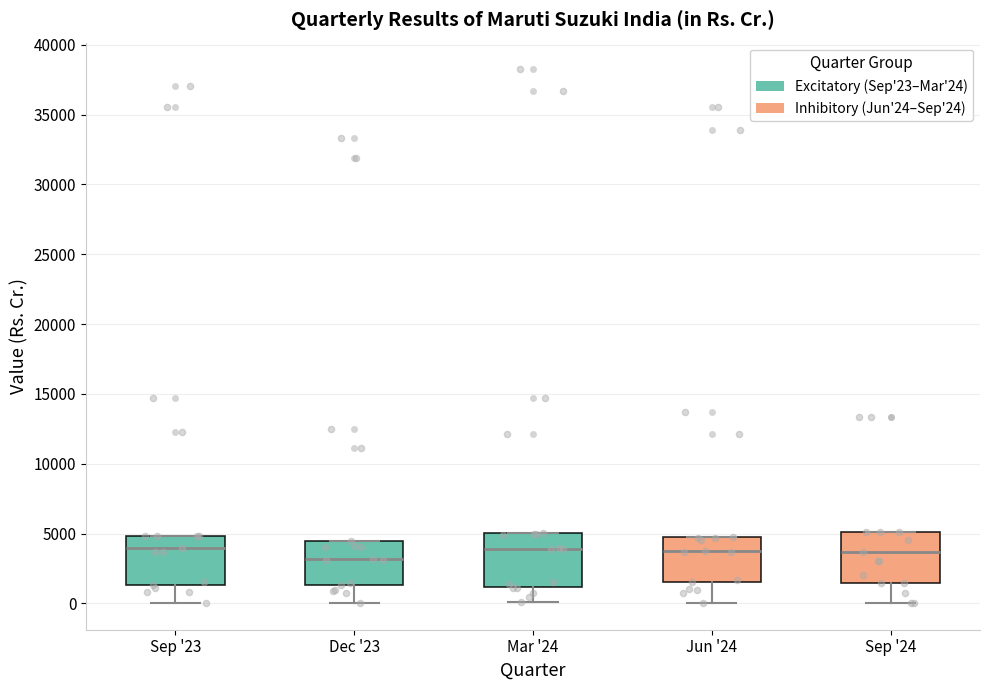

Where does the lower whisker of the box for Sep '23 end on the y-axis? The values are not printed on the chart, so give them approximately, as read against the axis.

0